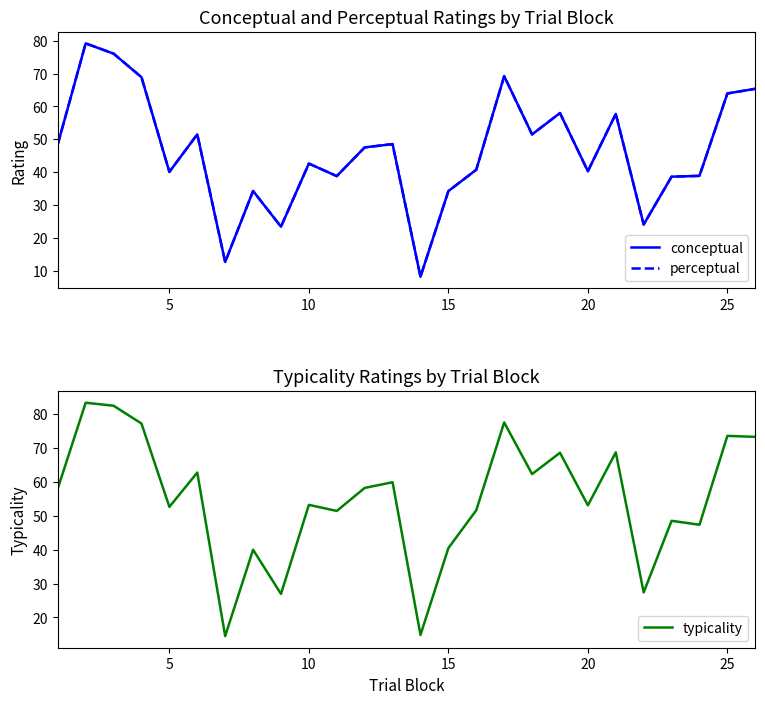

True or false: typicality has a value of 73.5 at 25.

True